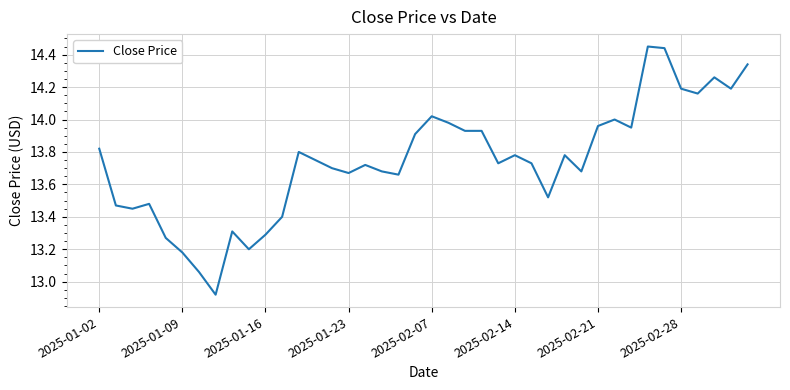

Does the chart have visible grid lines?

Yes